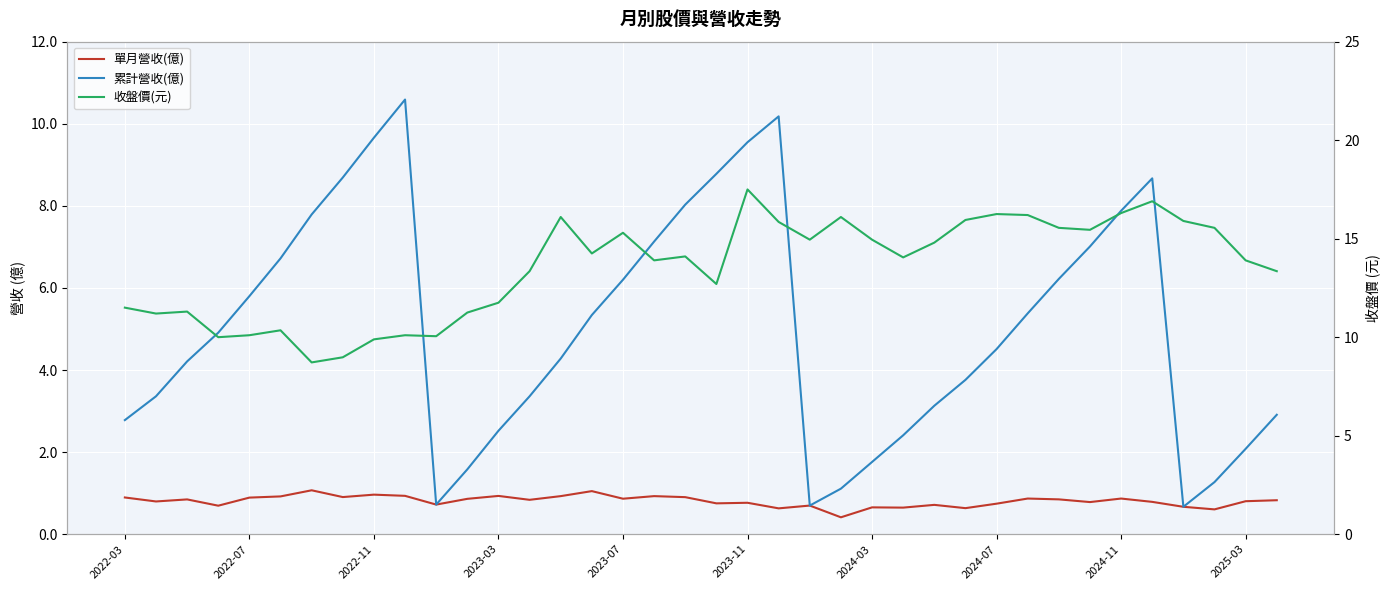

Rank the series by their average value, from highest to lowest.

收盤價(元), 累計營收(億), 單月營收(億)